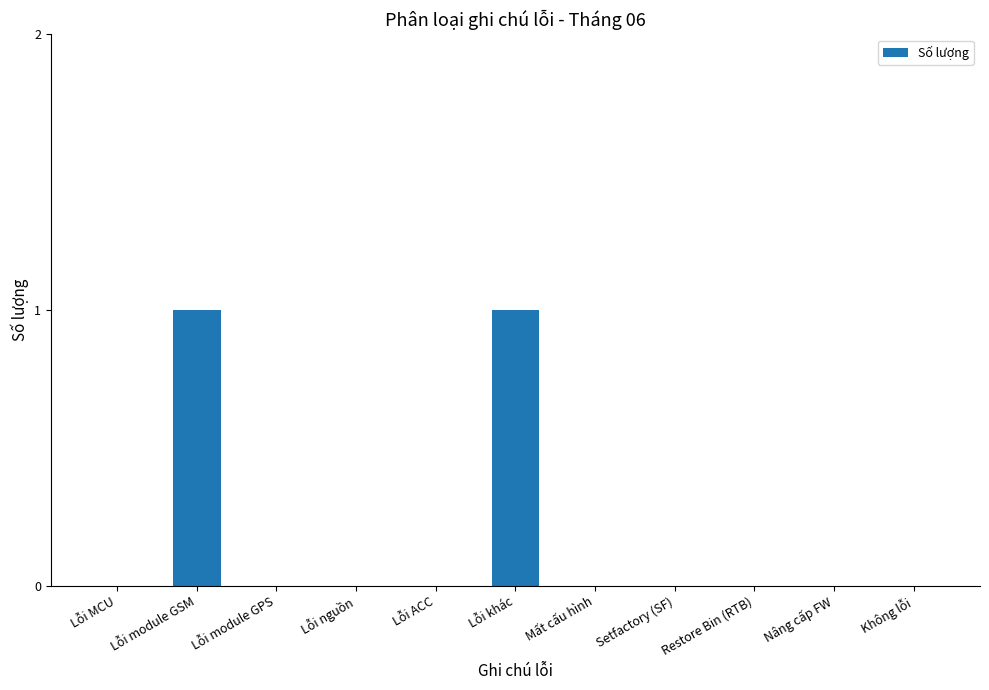

Reading left to right, list all the values displayed in this chart.

0	1	0	0	0	1	0	0	0	0	0